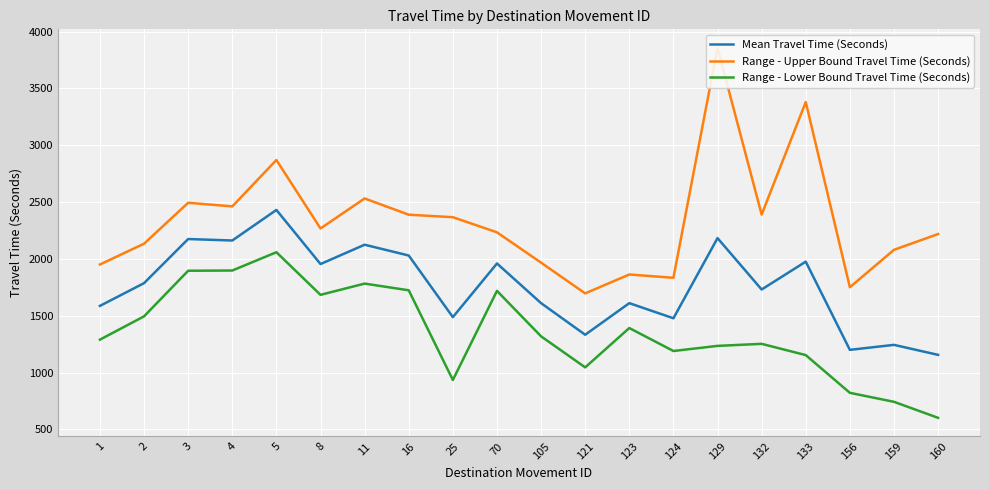

What is the difference between the maximum and minimum values in the Range - Lower Bound Travel Time (Seconds) series?

1457